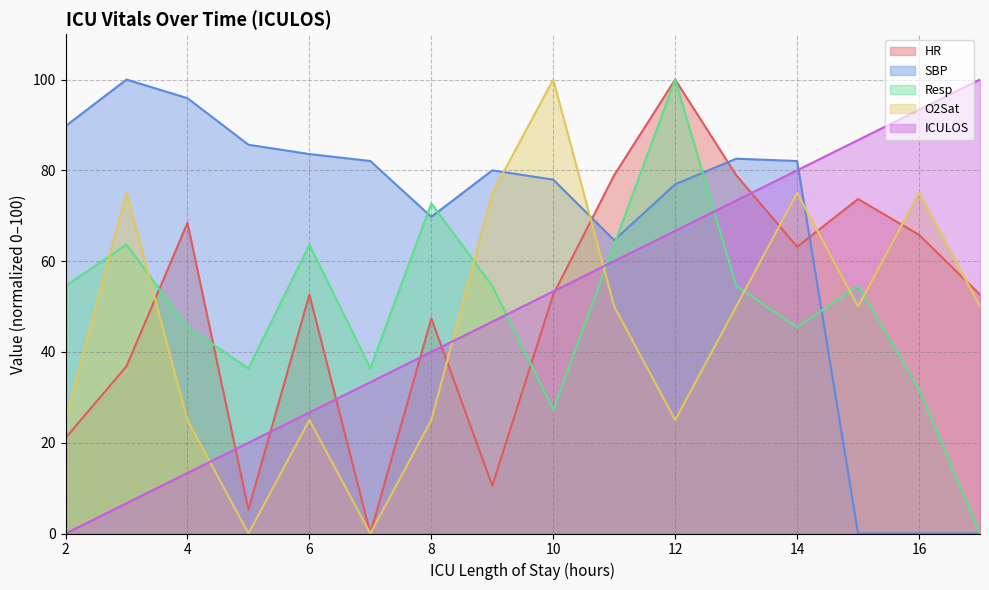

Rank the categories by O2Sat value from lowest to highest.

5, 7, 2, 4, 6, 8, 12, 11, 13, 15, 17, 3, 9, 14, 16, 10